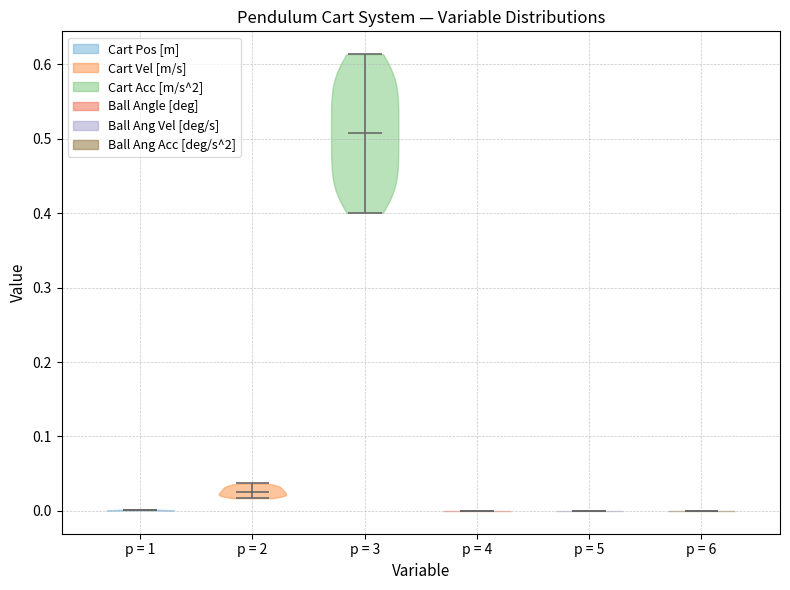

Reading left to right, read every violin against the y-axis: where its median line is, and the lowest and highest points it reaches. The values are not printed on the chart, so give them approximately, as read against the axis.

p = 1: median line 0.00, lowest point 0.00, highest point 0.00
p = 2: median line 0.03, lowest point 0.02, highest point 0.04
p = 3: median line 0.51, lowest point 0.40, highest point 0.61
p = 4: median line 0.00, lowest point 0.00, highest point 0.00
p = 5: median line 0.00, lowest point 0.00, highest point 0.00
p = 6: median line 0.00, lowest point 0.00, highest point 0.00